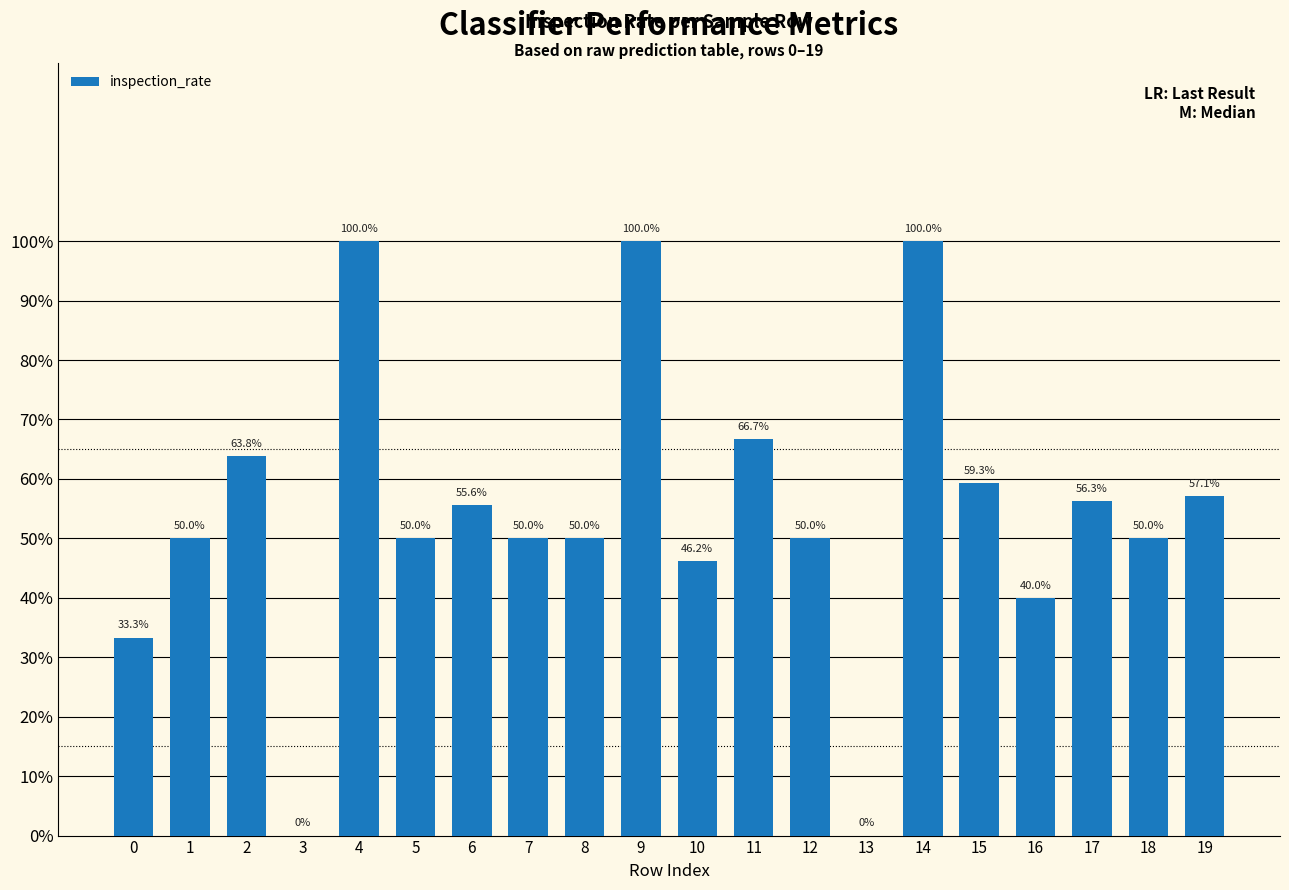

What is the sum of the values at 4 and 0?

1.3